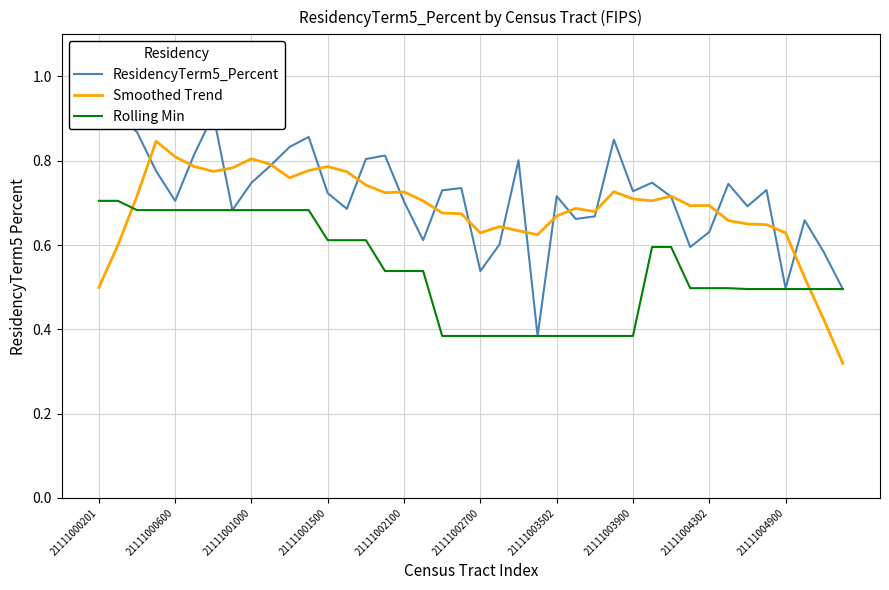

Is it true that Smoothed Trend equals 0.8 at 21111001500?

True